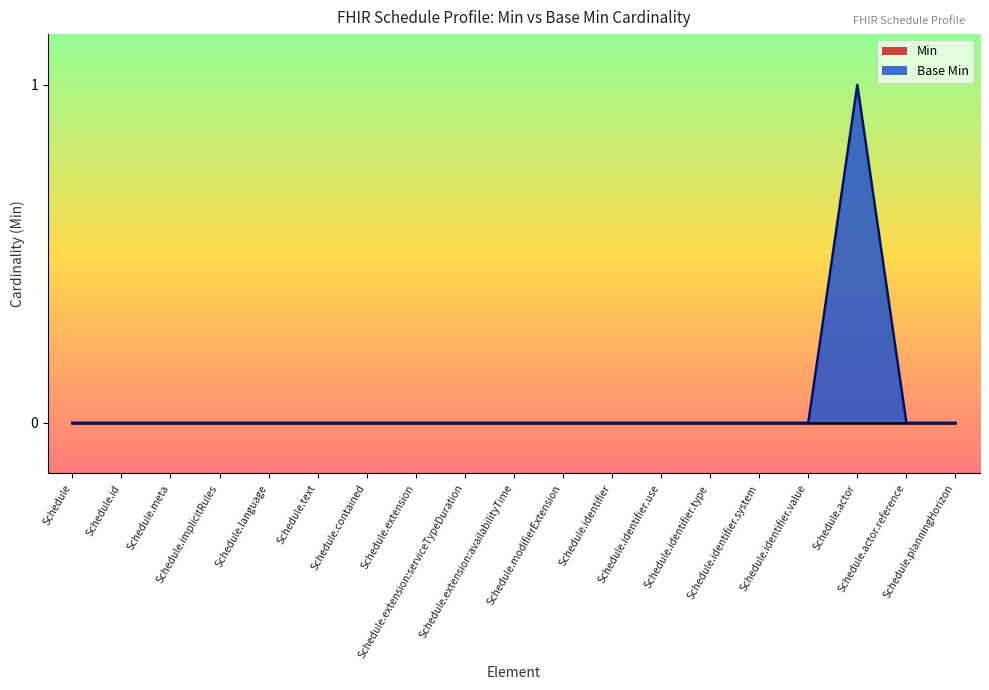

Reading right to left, extract all data points from this chart.

Schedule.planningHorizon=0	Schedule.actor.reference=0	Schedule.actor=1	Schedule.identifier.value=0	Schedule.identifier.system=0	Schedule.identifier.type=0	Schedule.identifier.use=0	Schedule.identifier=0	Schedule.modifierExtension=0	Schedule.extension:availabilityTime=0	Schedule.extension:serviceTypeDuration=0	Schedule.extension=0	Schedule.contained=0	Schedule.text=0	Schedule.language=0	Schedule.implicitRules=0	Schedule.meta=0	Schedule.id=0	Schedule=0